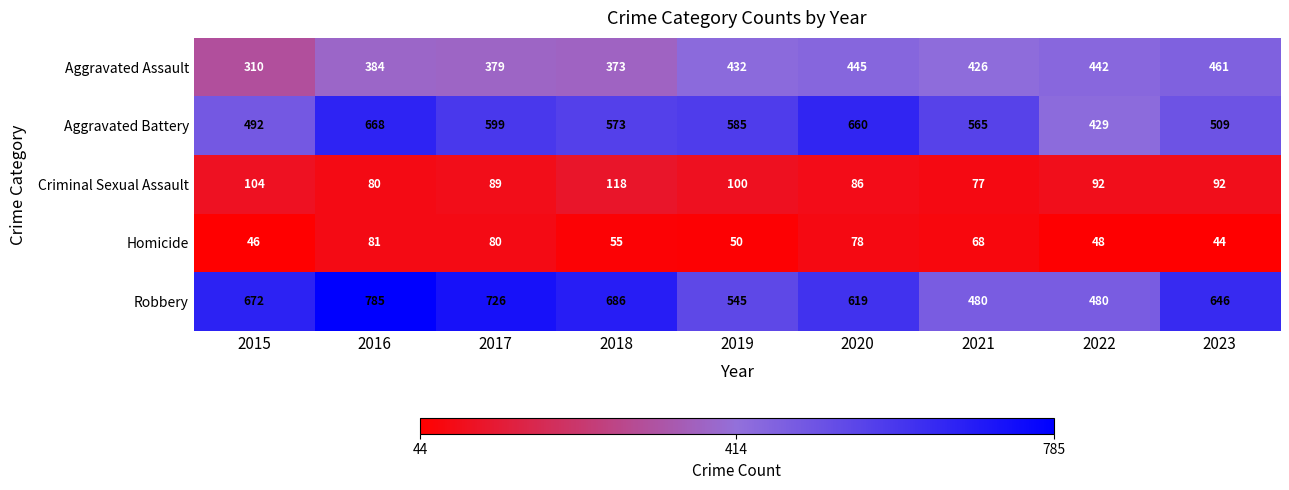

At 2022, list the series in order from smallest to largest.

Homicide, Criminal Sexual Assault, Aggravated Battery, Aggravated Assault, Robbery